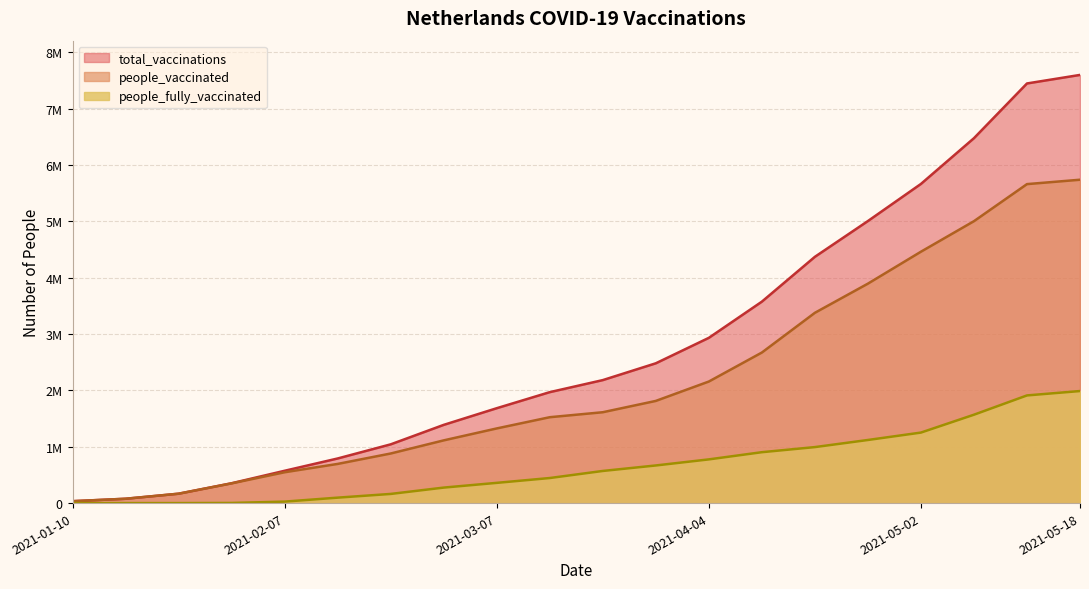

Reading left to right, list all the values displayed in this chart.

total_vaccinations: 33756	77059	166740	352597	573812	792114	1042930	1388650	1684445	1969563	2183443	2481724	2933721	3576101	4372063	5007086	5665906	6478036	7449467	7600981
people_vaccinated: 33756	77059	166740	350192	547571	695454	880363	1113505	1325330	1524616	1613020	1813798	2157900	2672603	3377993	3895665	4462579	5004557	5662569	5740416
people_fully_vaccinated: 0	0	0	2405	26241	96660	162567	275145	359115	444947	570423	667926	775821	903498	994070	1120304	1251749	1568945	1911271	1989047